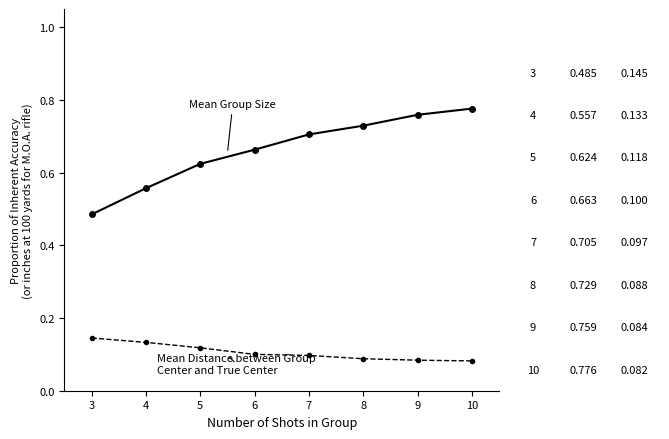

What is the total value across all series at 10?

0.9